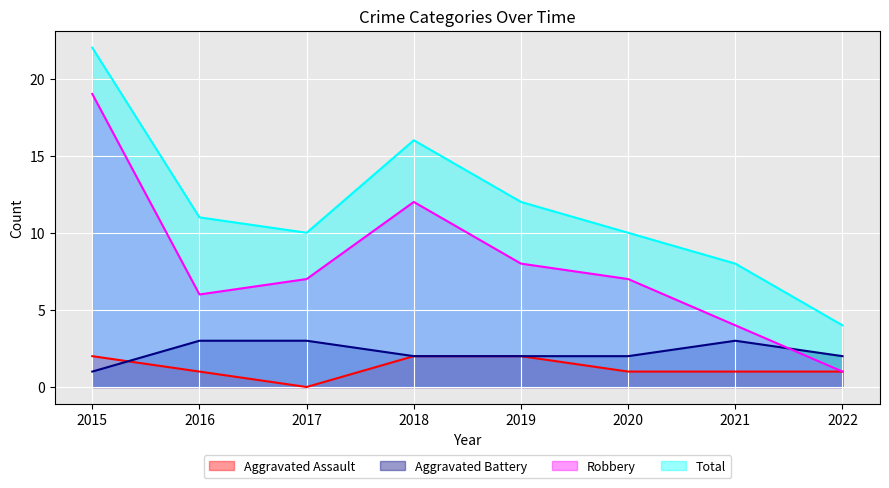

What are all the series names shown in the legend?

Aggravated Assault, Aggravated Battery, Robbery, Total